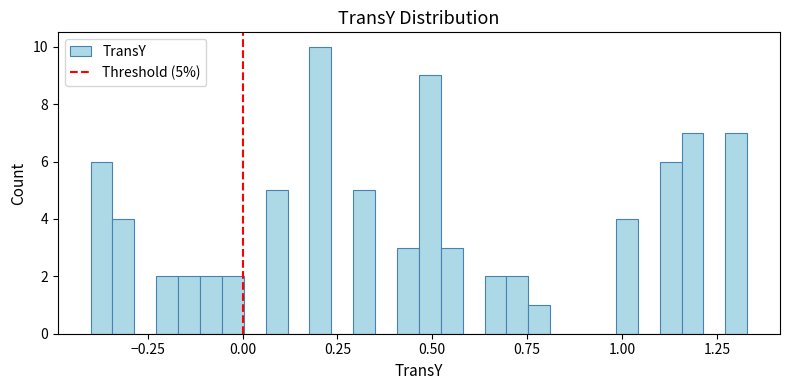

Read against the x-axis, roughly where is the centre of the tallest bar?

0.20